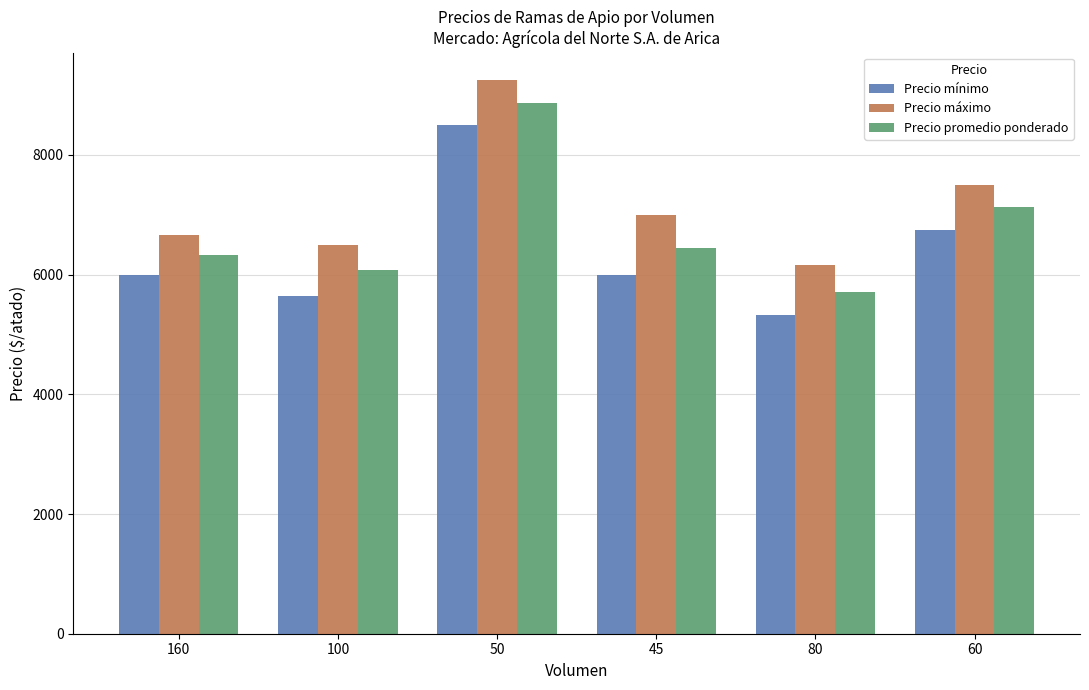

Read the Precio promedio ponderado value at 100.

6071.4